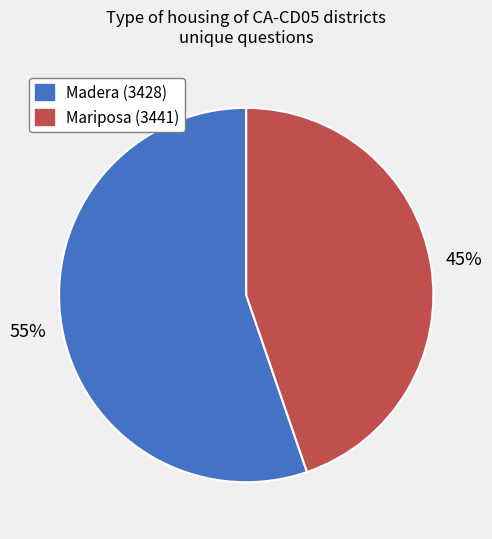

Does Madera (3428) account for over 50% of the chart?

Yes